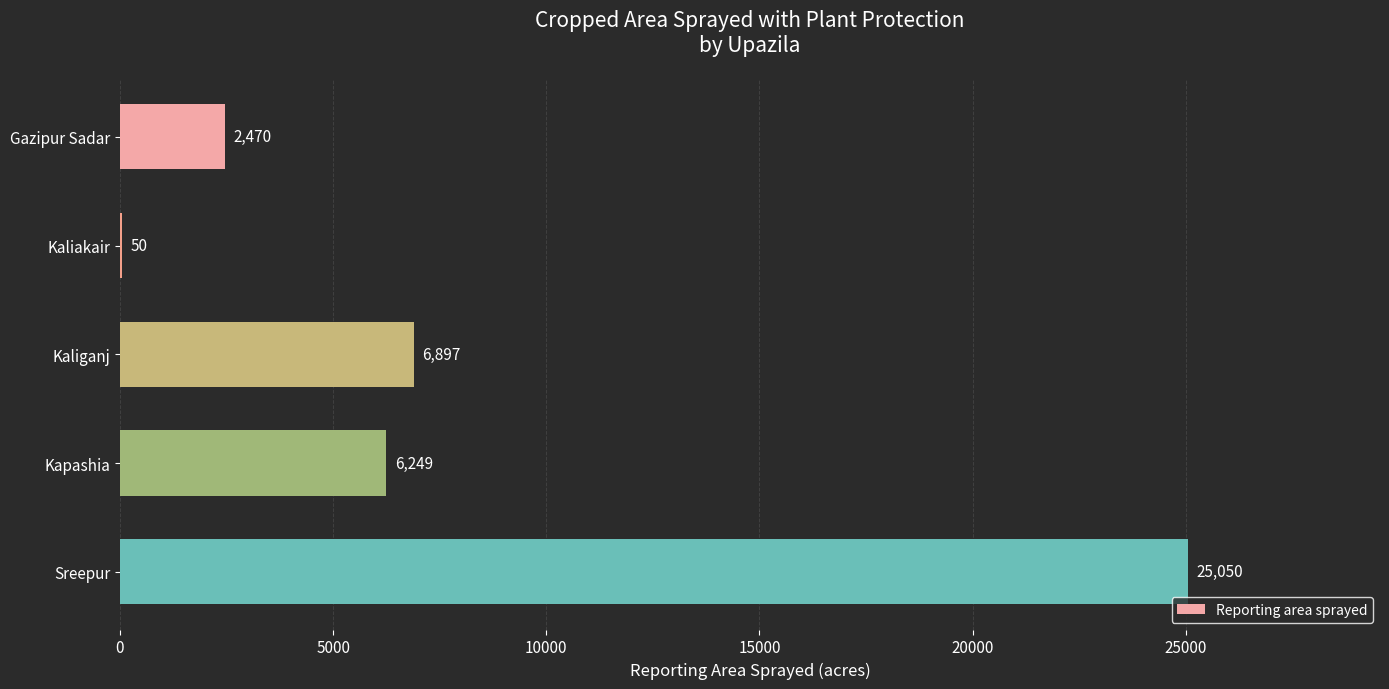

Approximately how many times larger is the value at Kapashia compared to Gazipur Sadar?

2.5